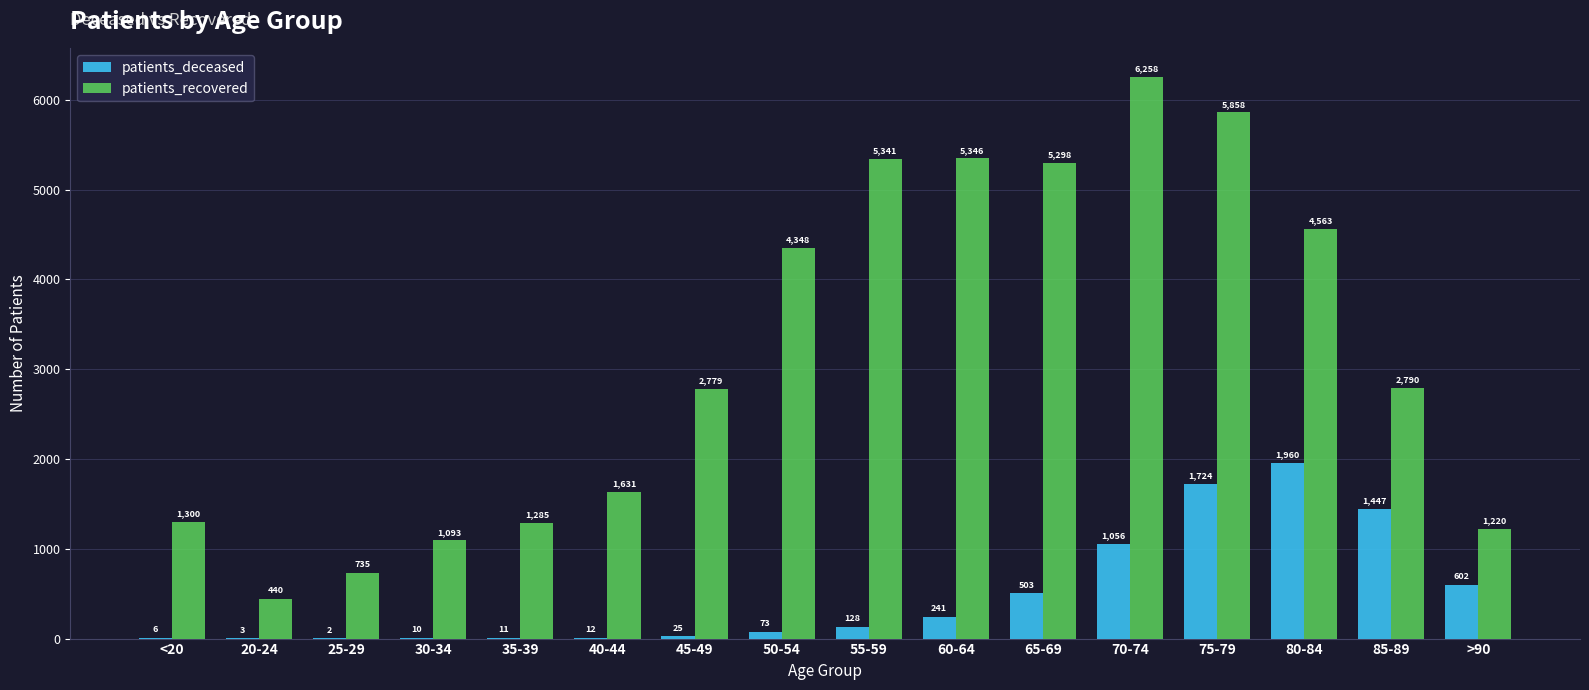

What is the sum of all patients_deceased values?

7803